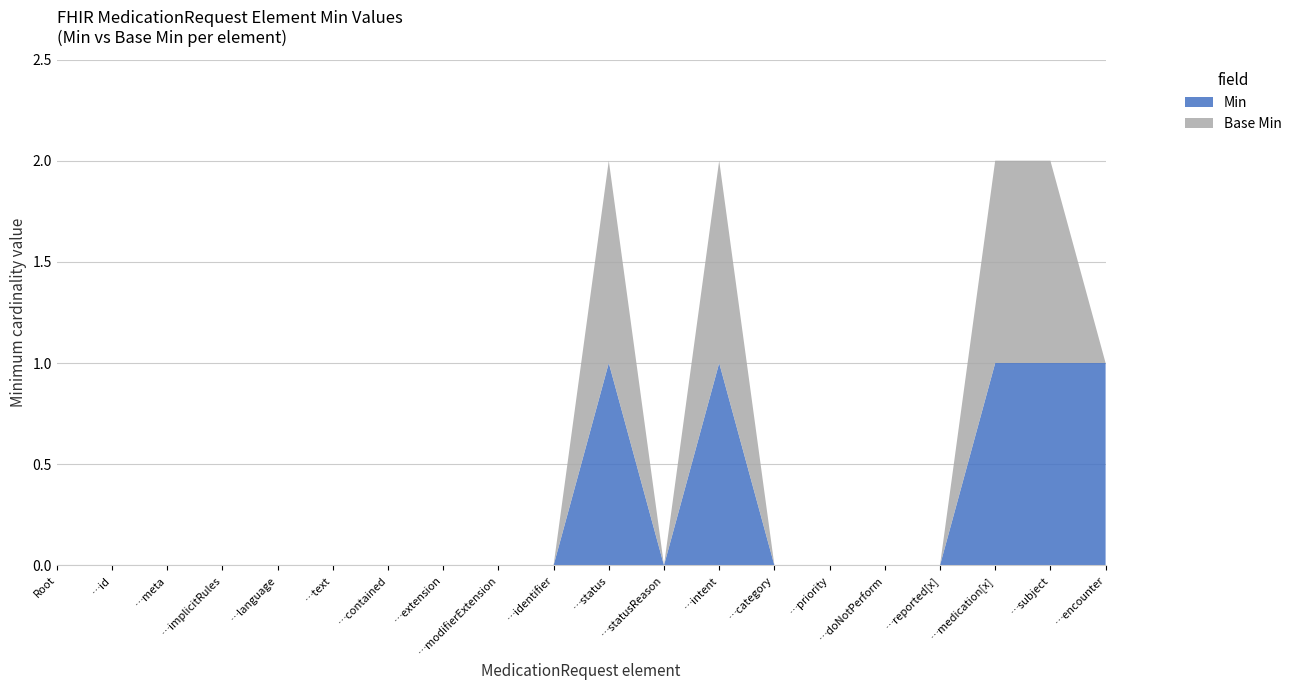

Reading left to right, extract all data points from this chart.

Min: MedicationRequest=0	MedicationRequest.id=0	MedicationRequest.meta=0	MedicationRequest.implicitRules=0	MedicationRequest.language=0	MedicationRequest.text=0	MedicationRequest.contained=0	MedicationRequest.extension=0	MedicationRequest.modifierExtension=0	MedicationRequest.identifier=0	MedicationRequest.status=1	MedicationRequest.statusReason=0	MedicationRequest.intent=1	MedicationRequest.category=0	MedicationRequest.priority=0	MedicationRequest.doNotPerform=0	MedicationRequest.reported[x]=0	MedicationRequest.medication[x]=1	MedicationRequest.subject=1	MedicationRequest.encounter=1
Base Min: MedicationRequest=0	MedicationRequest.id=0	MedicationRequest.meta=0	MedicationRequest.implicitRules=0	MedicationRequest.language=0	MedicationRequest.text=0	MedicationRequest.contained=0	MedicationRequest.extension=0	MedicationRequest.modifierExtension=0	MedicationRequest.identifier=0	MedicationRequest.status=1	MedicationRequest.statusReason=0	MedicationRequest.intent=1	MedicationRequest.category=0	MedicationRequest.priority=0	MedicationRequest.doNotPerform=0	MedicationRequest.reported[x]=0	MedicationRequest.medication[x]=1	MedicationRequest.subject=1	MedicationRequest.encounter=0